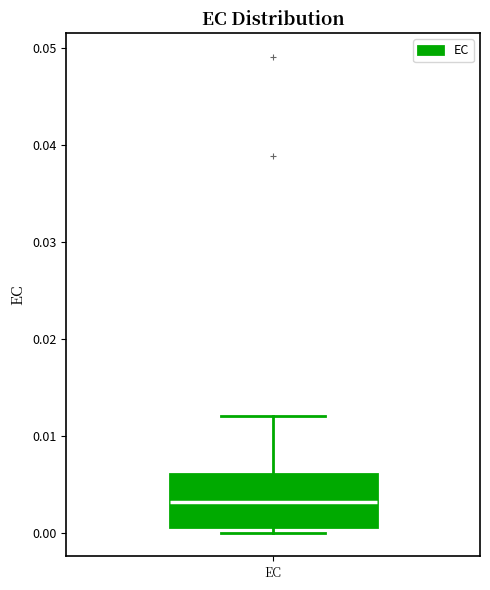

Transcribe this box plot: give where the median line is, the range the box spans, and where the two whiskers end, as read against the y-axis. The values are not printed on the chart, so give them approximately, as read against the axis.

median 0.003, box 0.001 to 0.006, whiskers 0.000 to 0.012